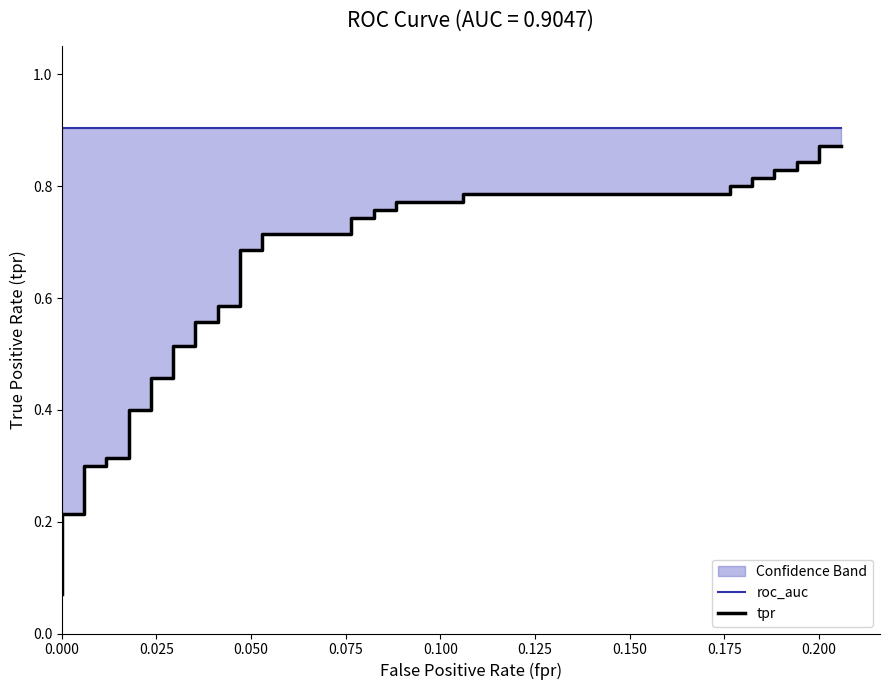

What is the average value of the roc_auc series?

0.9